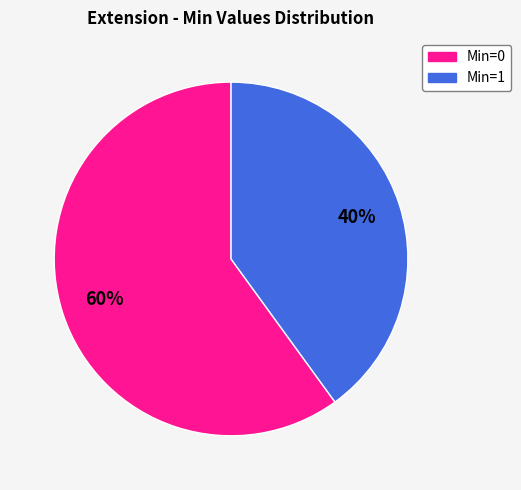

Between Min=0 and Min=1, which is larger?

Min=0